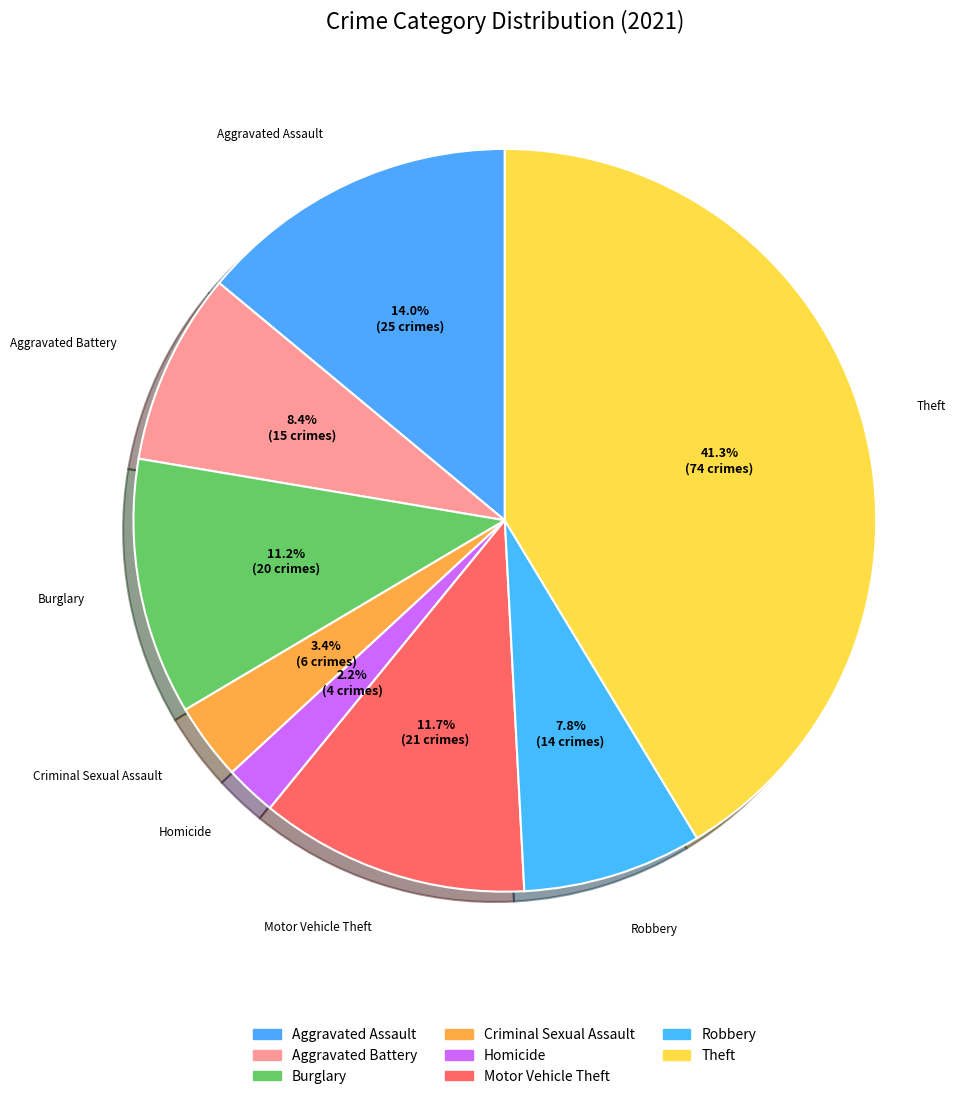

The Criminal Sexual Assault slice represents 3% of the pie. True or false?

True